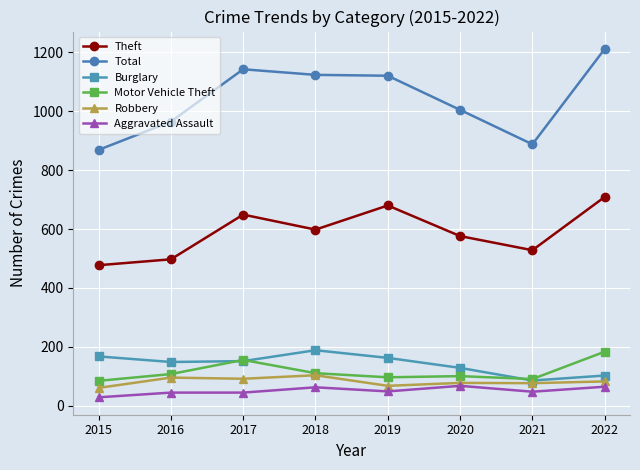

What is the value of the Theft point at the 3rd from the left?

649